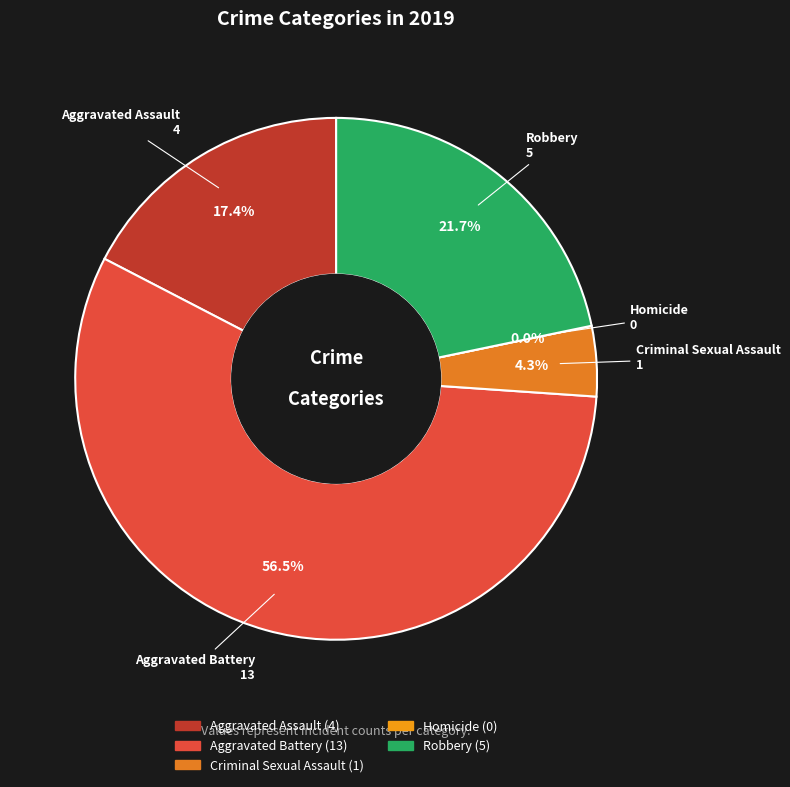

To the nearest percent, what percentage of the pie is Criminal Sexual Assault?

4%